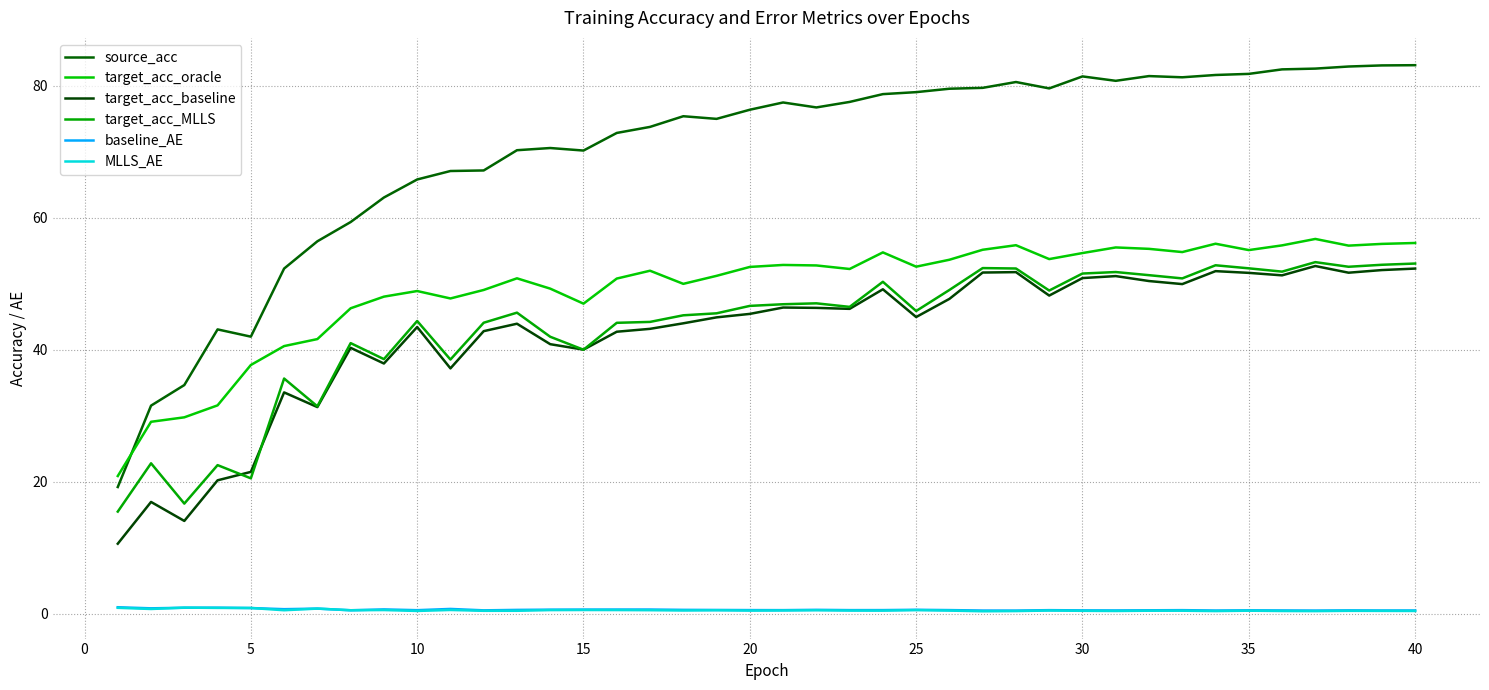

In source_acc, how many points are higher than both neighbors (excluding endpoints)?

7